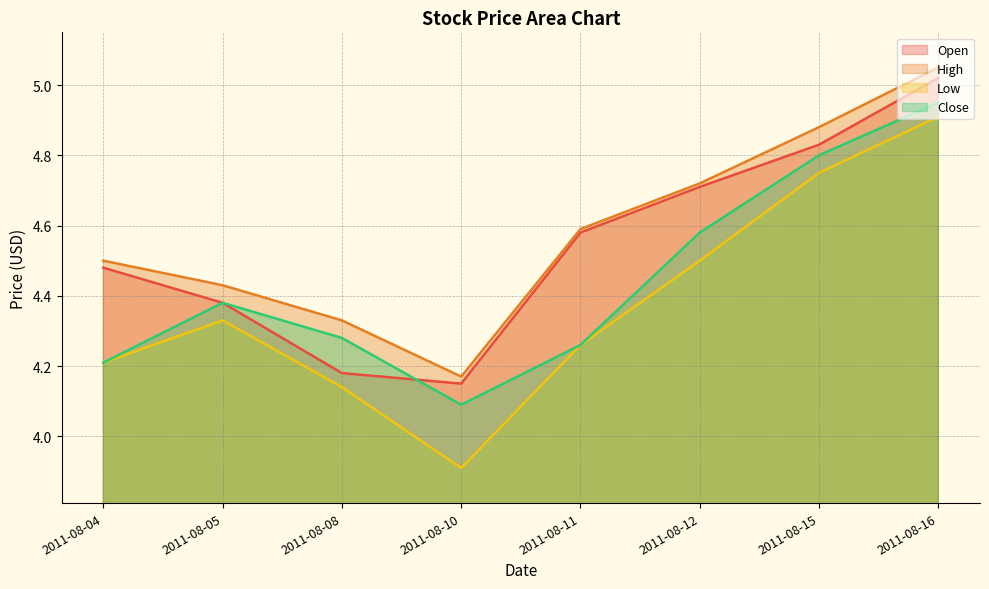

Count the number of data series in this chart.

4